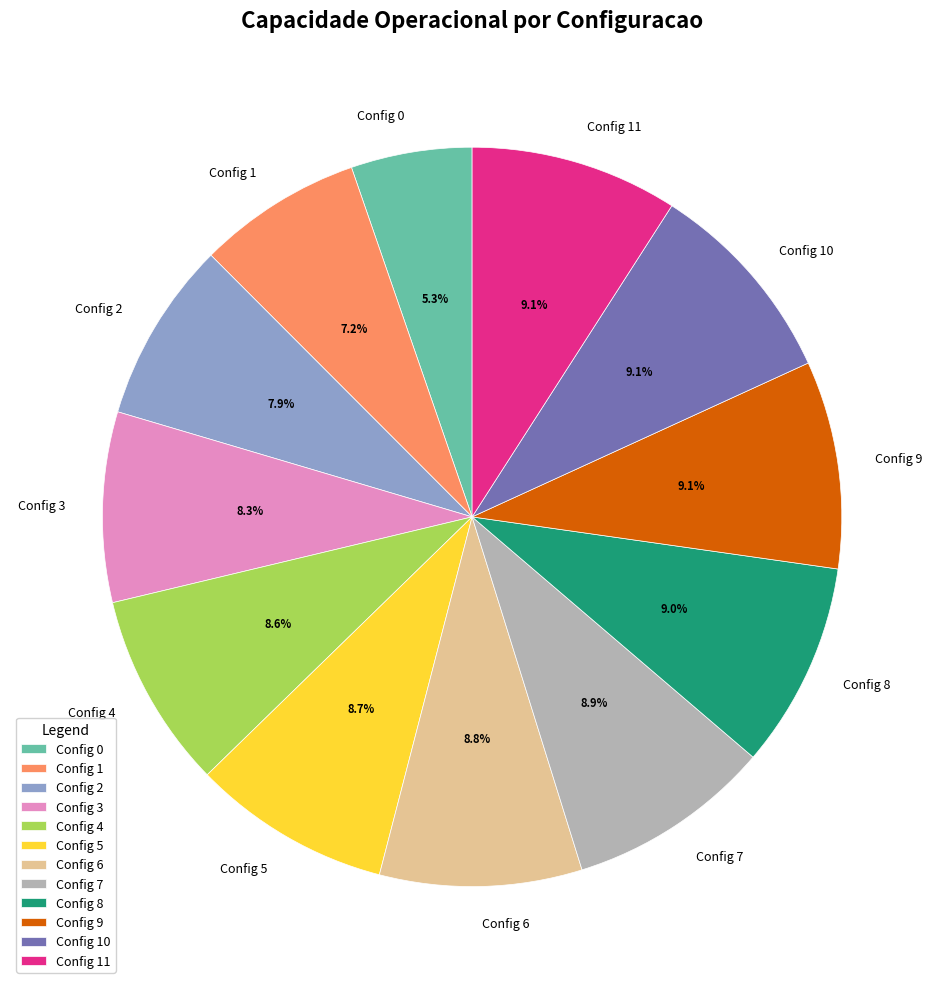

Count the number of slices in the pie.

12